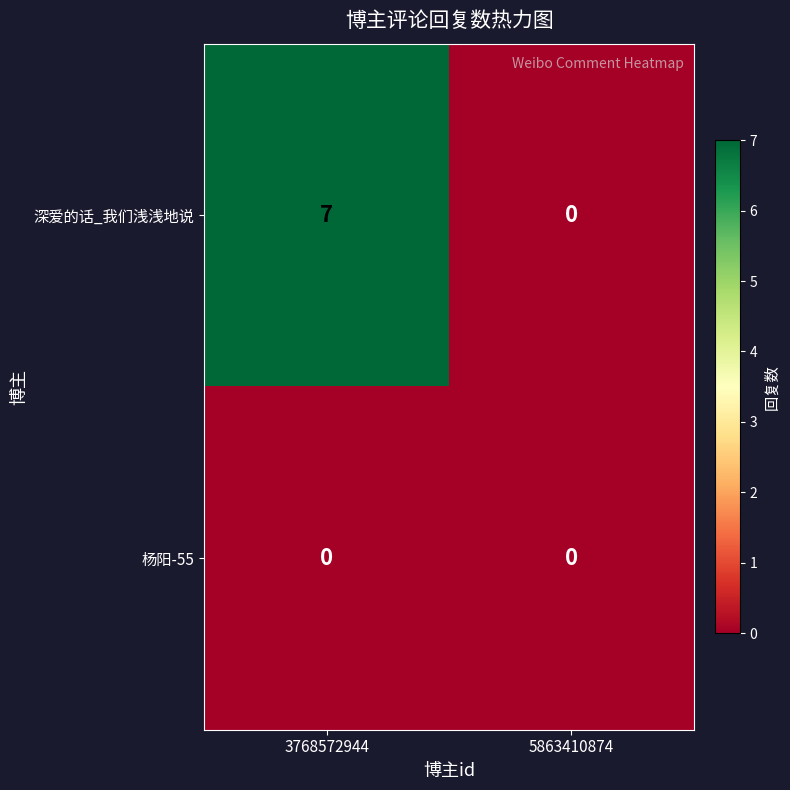

At how many categories does at least one series exceed 3?

1